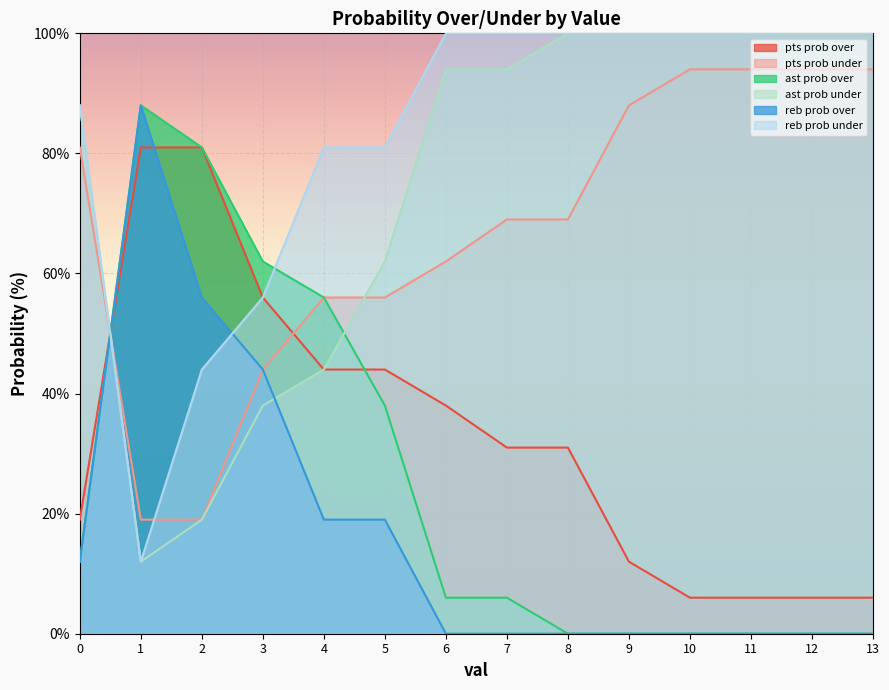

The reb prob over series shows 88 at 1. True or false?

True